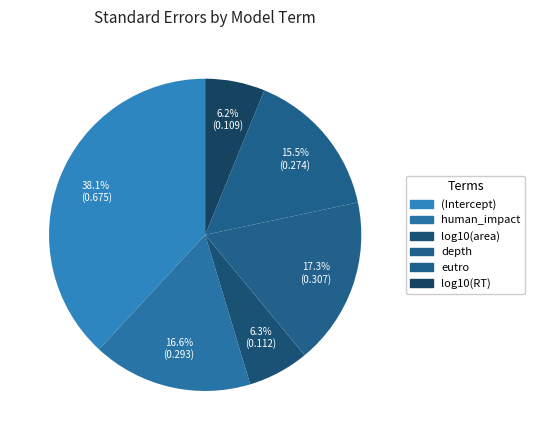

Count the number of slices in the pie.

6